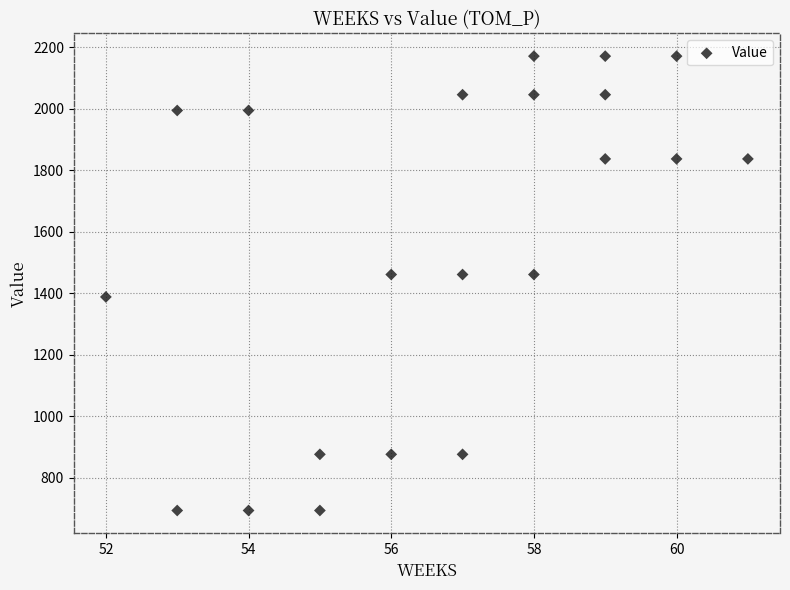

What is the range of X values (max minus min)?

9.0